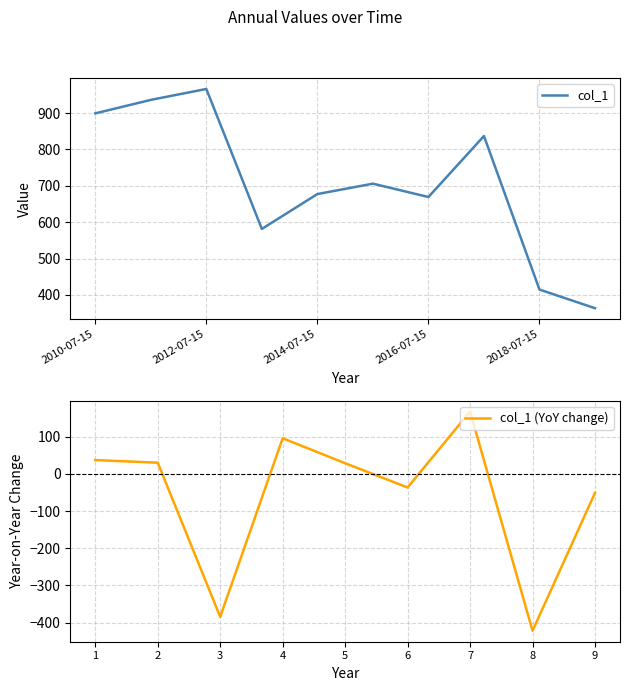

The value at 2012-07-15 is 1469.4. True or false?

False